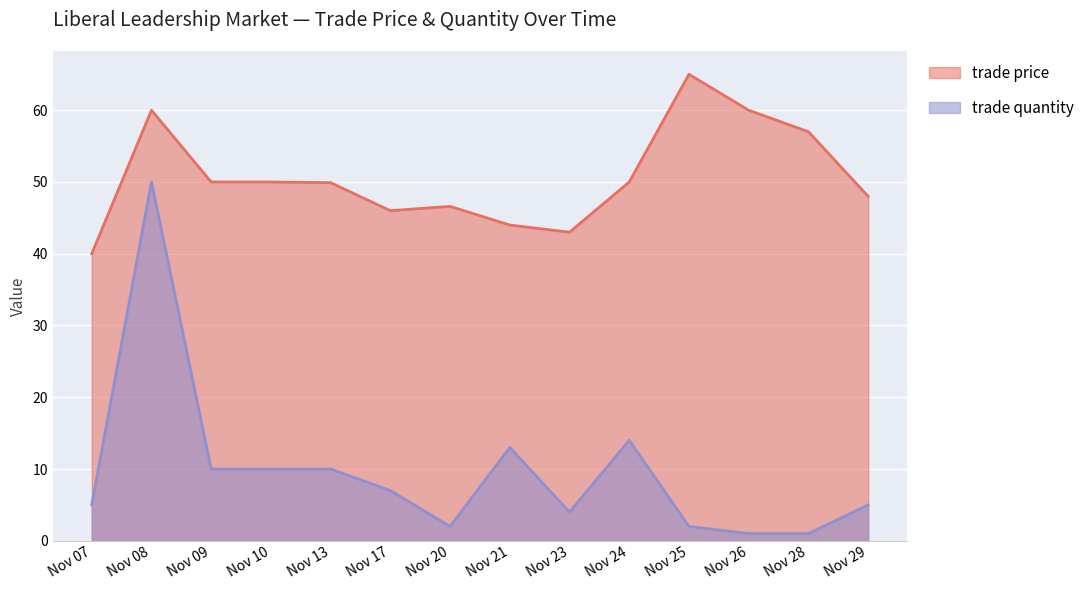

At Nov 08, list the series in order from smallest to largest.

trade quantity, trade price